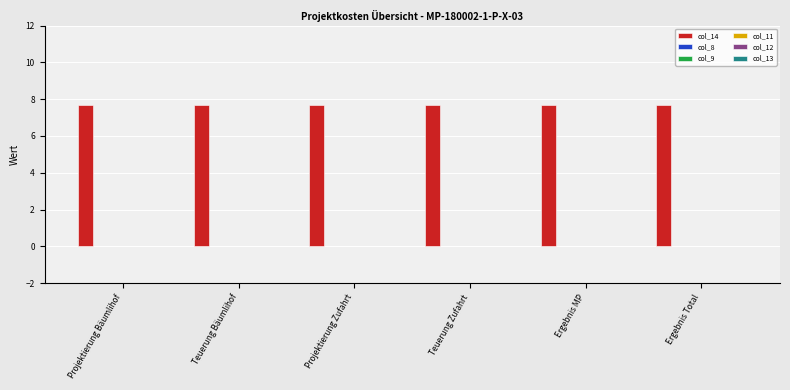

List the series in order of their peak value, lowest first.

col_8, col_9, col_11, col_12, col_13, col_14